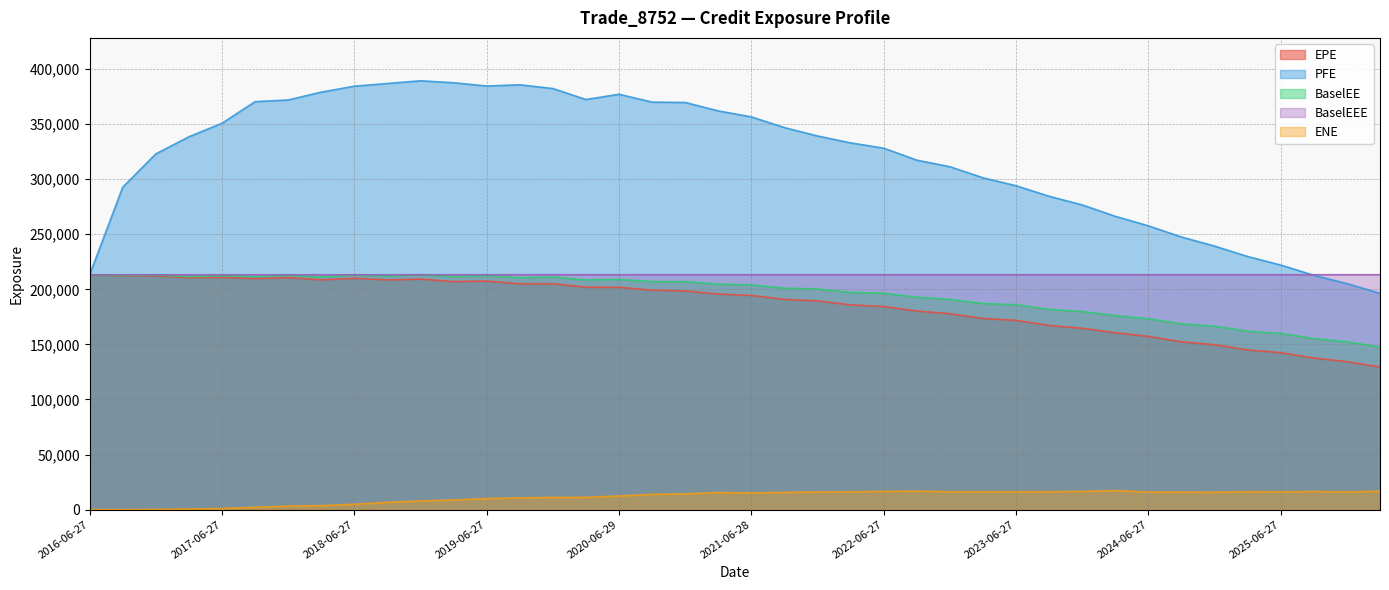

What is the difference between the BaselEEE values at 2026-03-27 and 2017-12-27?

57.0